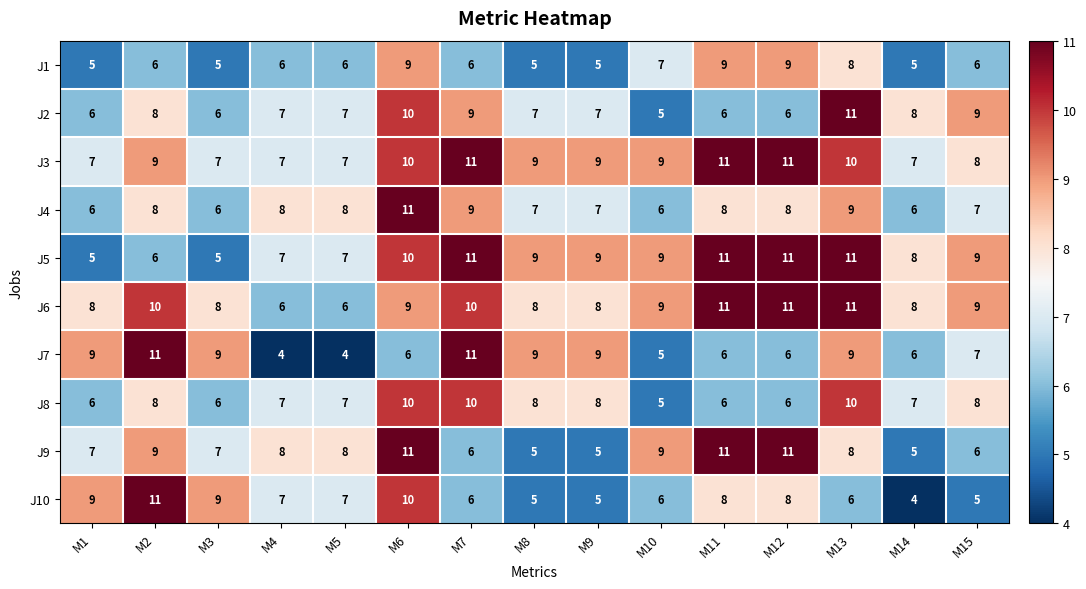

True or false: J1 has a value of 6 at M2.

True